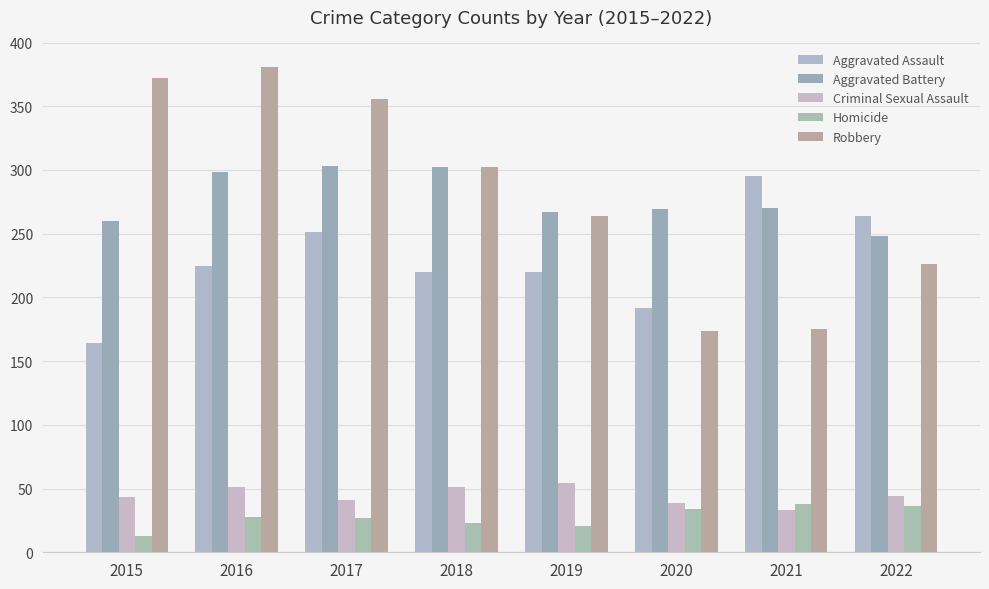

What is the highest value of the Aggravated Assault series?

295